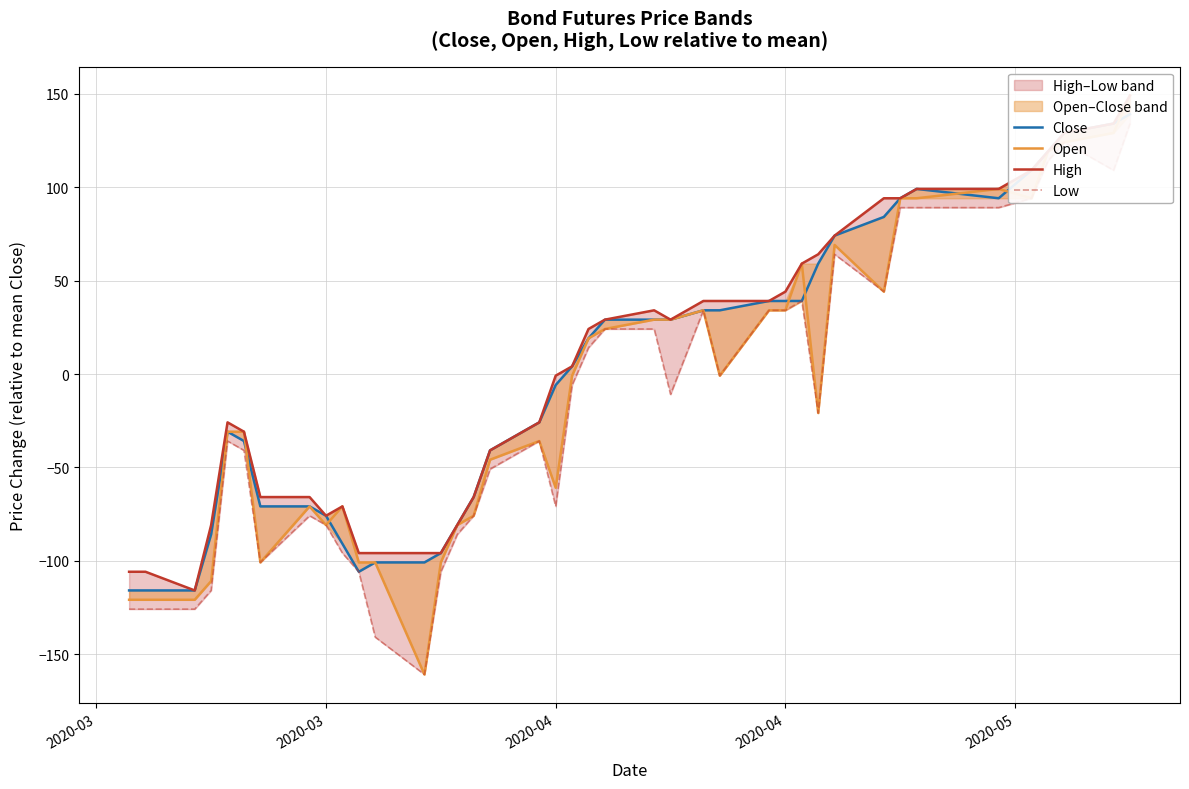

What is the label of the 40th point from the right?

2020-03